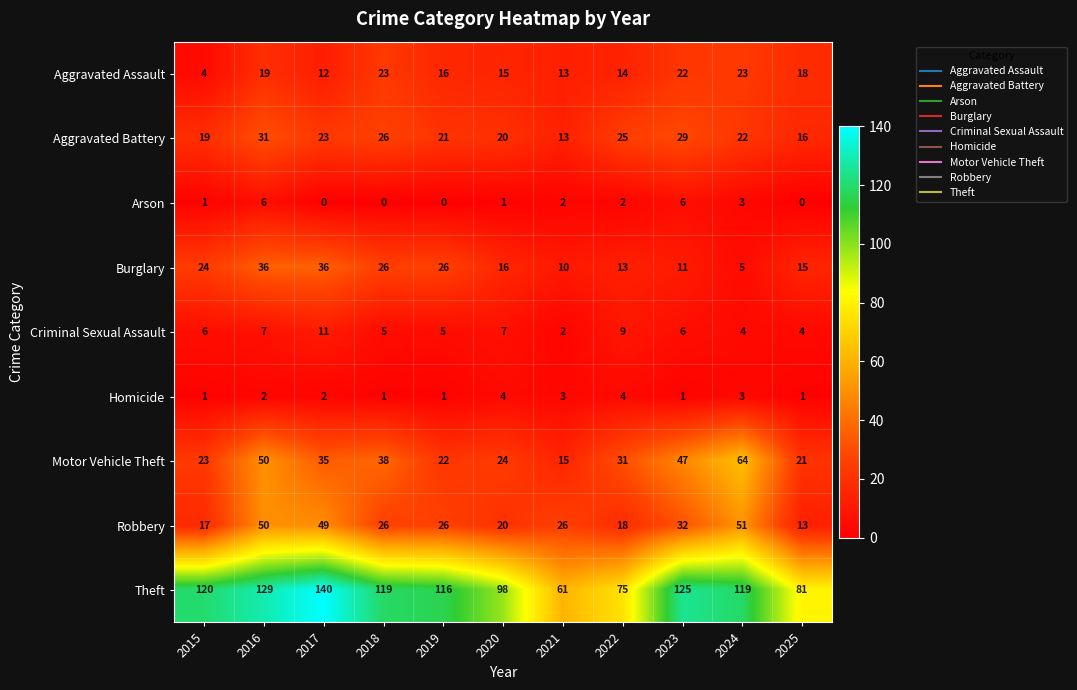

The Robbery series shows 17 at 2025. True or false?

False